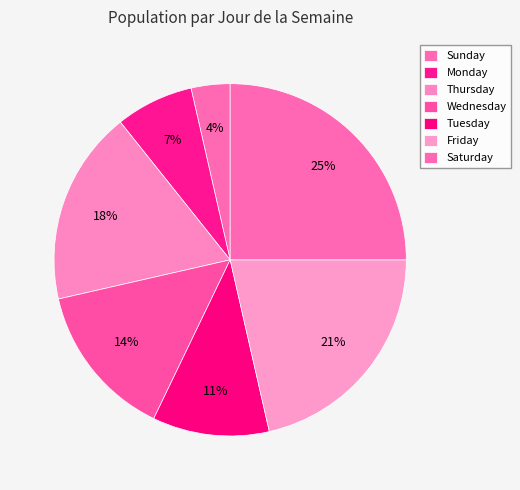

How many slices are in this pie chart?

7